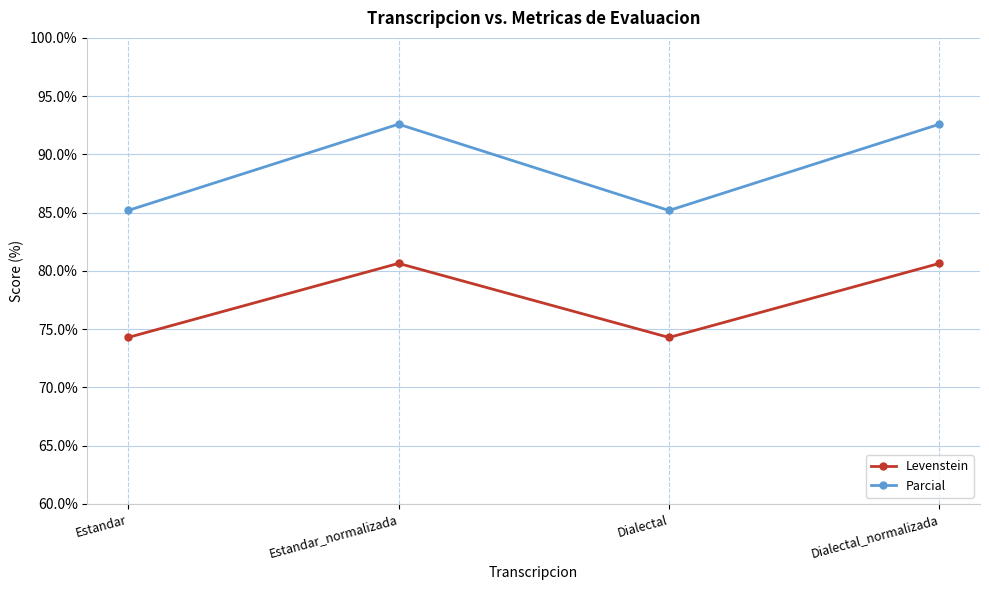

Reading right to left, list all the values displayed in this chart.

Levenstein: Dialectal_normalizada=80.6	Dialectal=74.3	Estandar_normalizada=80.6	Estandar=74.3
Parcial: Dialectal_normalizada=92.6	Dialectal=85.2	Estandar_normalizada=92.6	Estandar=85.2